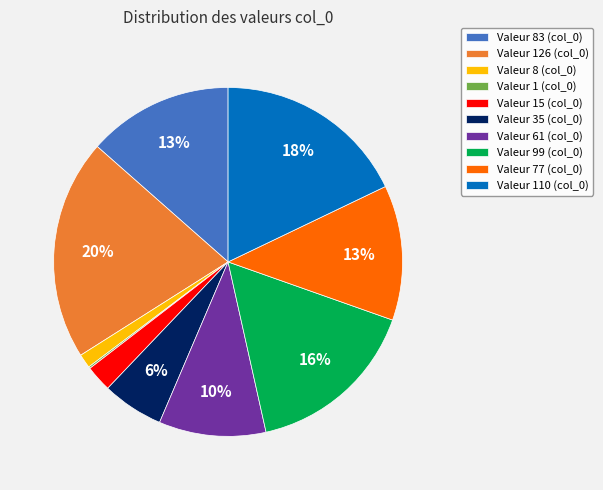

To the nearest percent, what is the average slice percentage?

10%